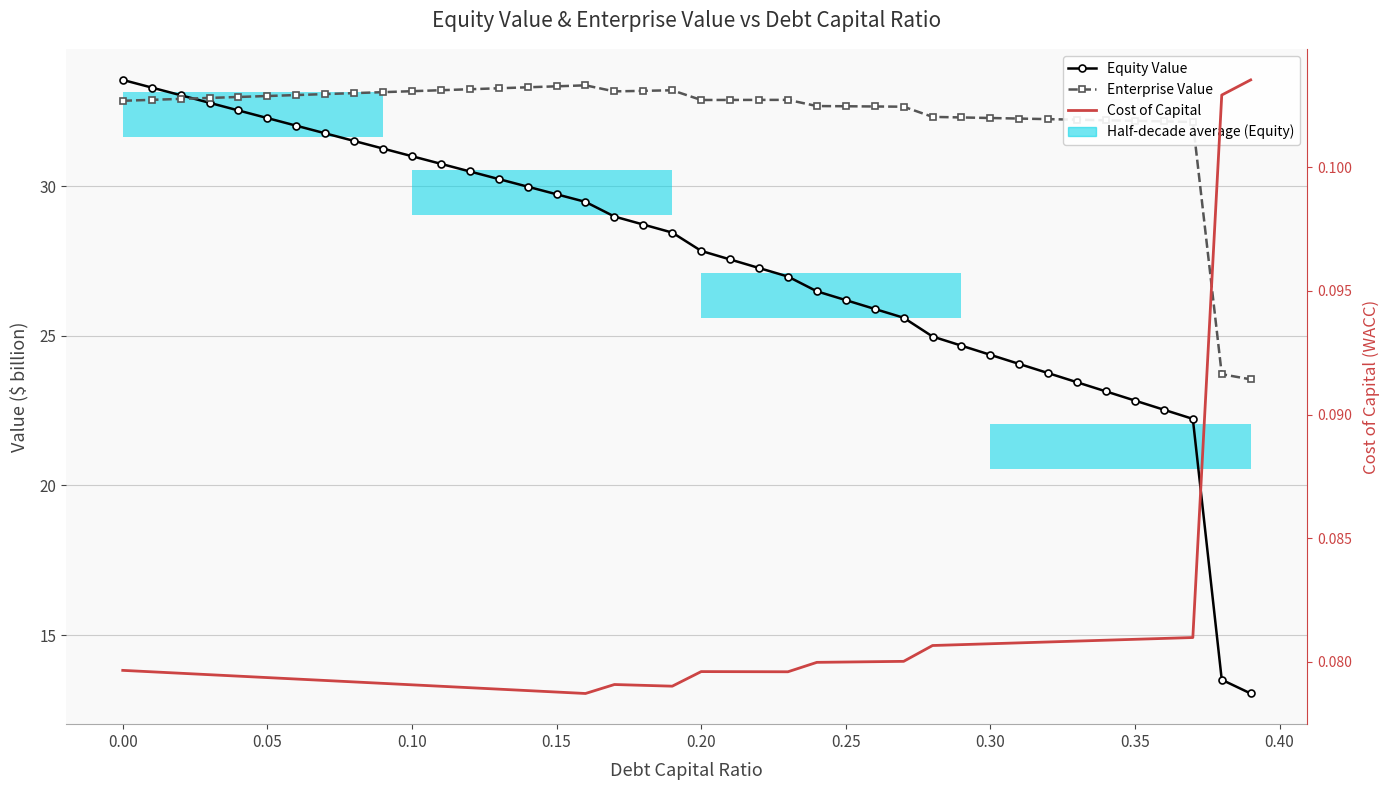

True or false: Enterprise Value and Cost of Capital cross at least once.

False